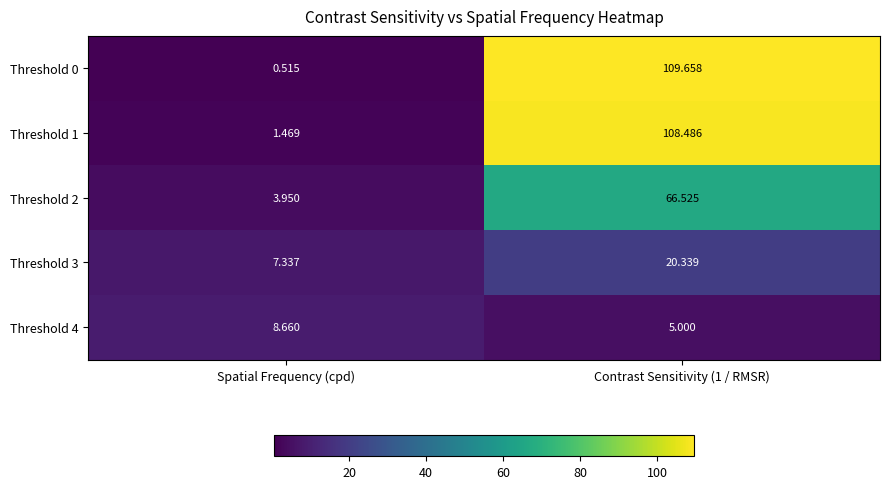

At which label does Threshold 2 reach its minimum?

Spatial Frequency (cpd)